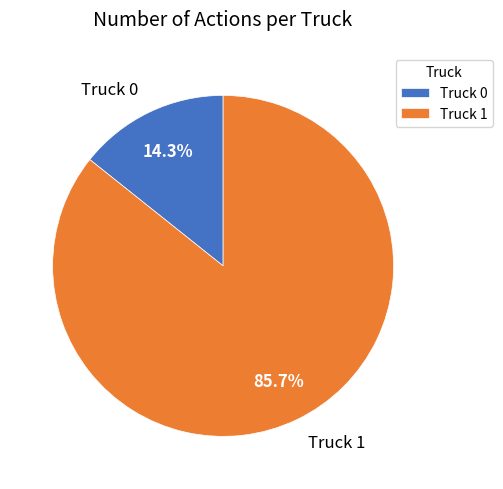

What percentage do Truck 0 and Truck 1 together represent?

100.0%